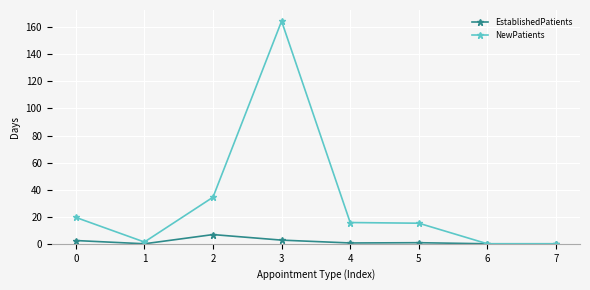

Where is the first local maximum for EstablishedPatients?

2